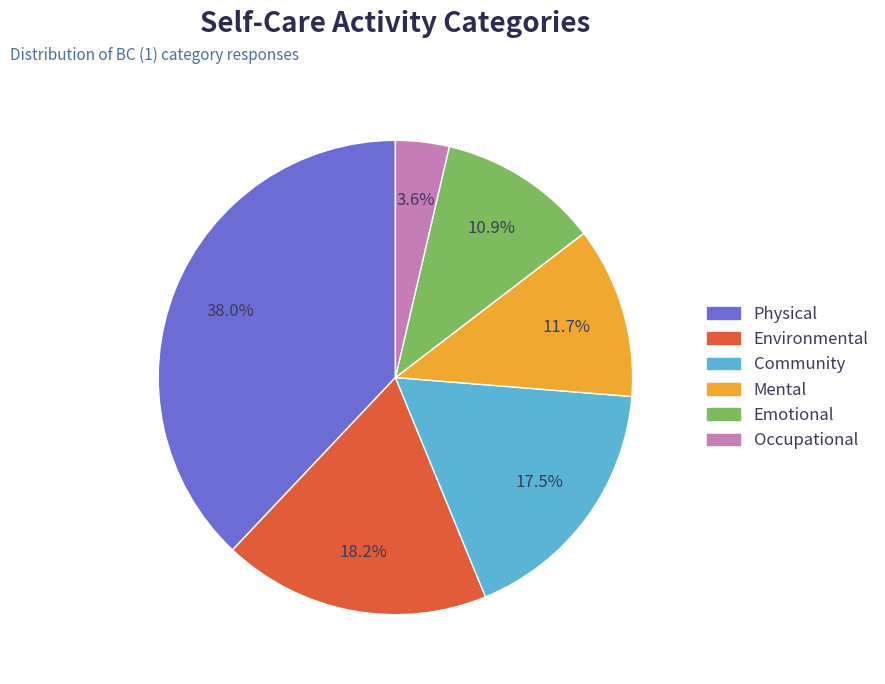

Which category has the smallest portion of the pie?

Occupational